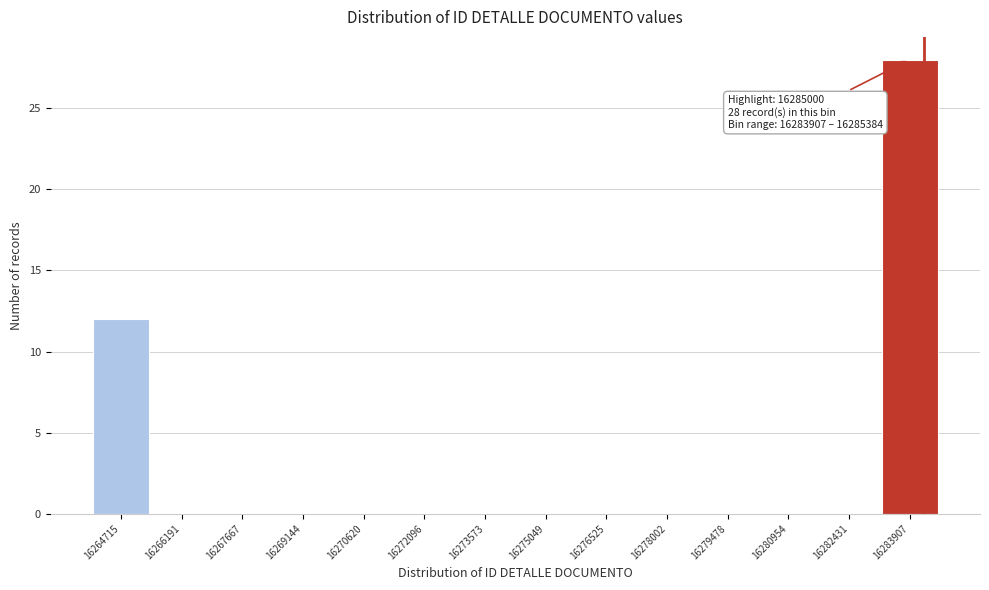

Reading left to right, extract all data points from this chart.

16264715=12	16266191=0	16267667=0	16269144=0	16270620=0	16272096=0	16273573=0	16275049=0	16276525=0	16278002=0	16279478=0	16280954=0	16282431=0	16283907=28